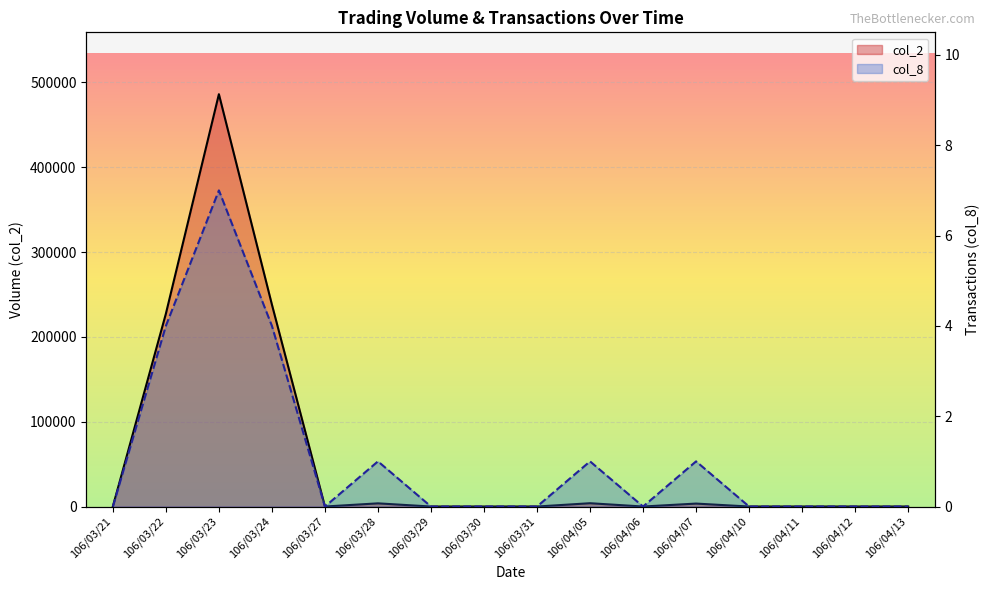

Rank the series by their average value, from highest to lowest.

col_2, col_8